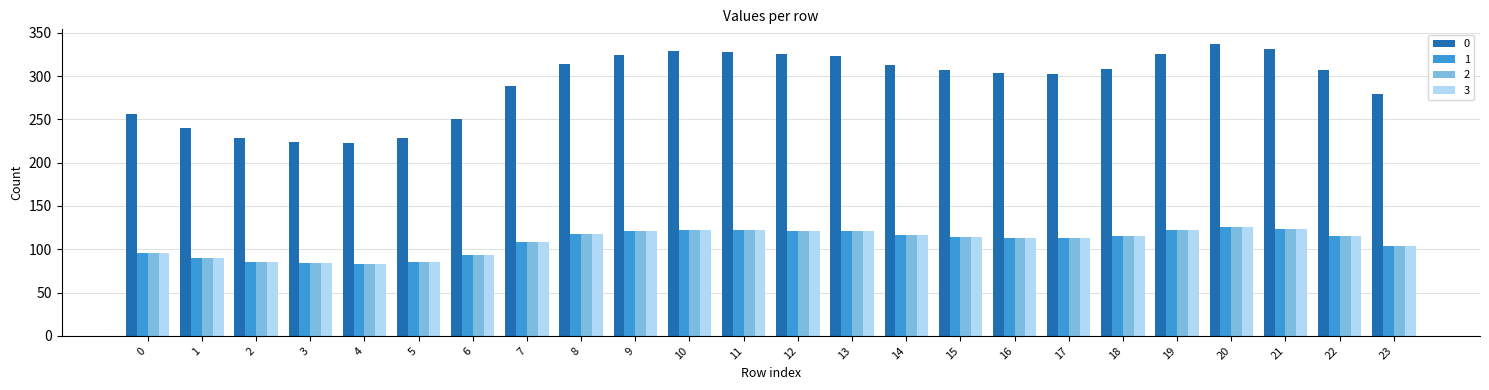

How many groups of bars are there?

24